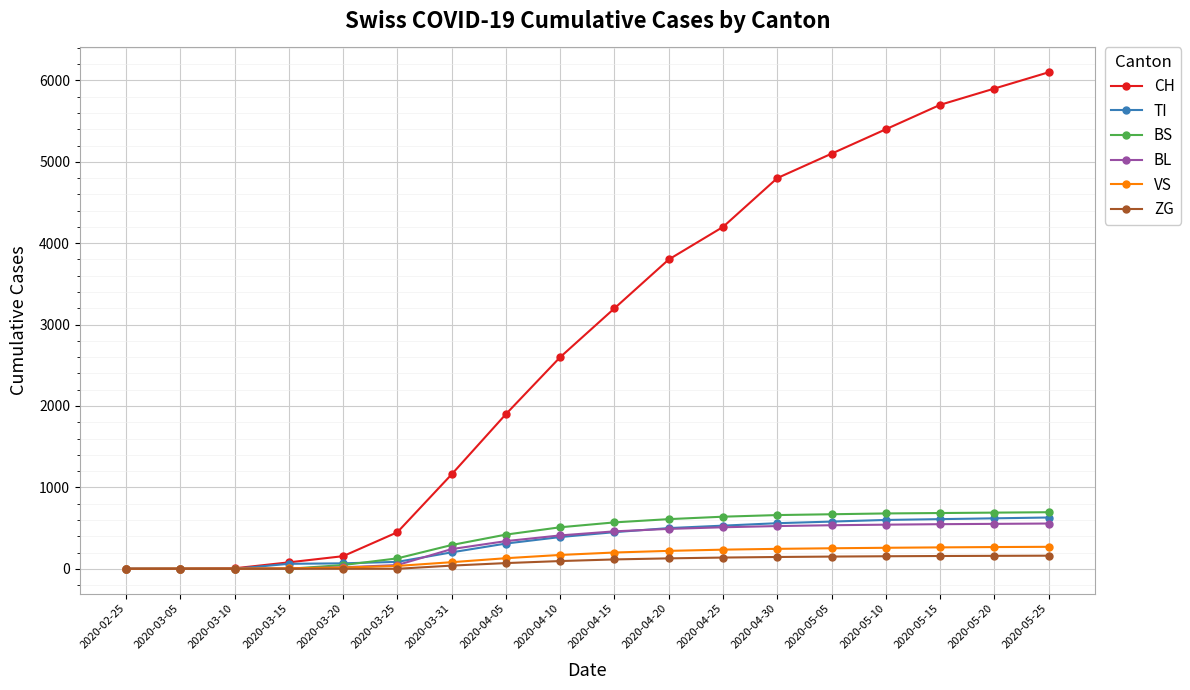

What is the maximum value shown in the chart?

6100